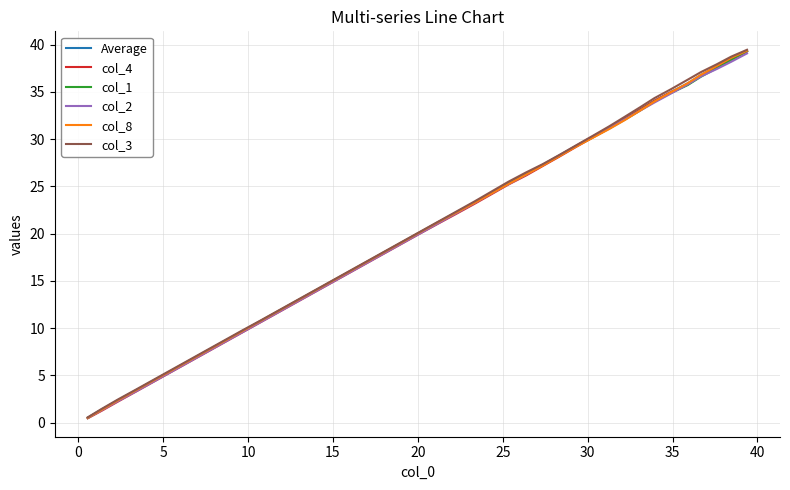

What is the maximum value for Average?

39.3